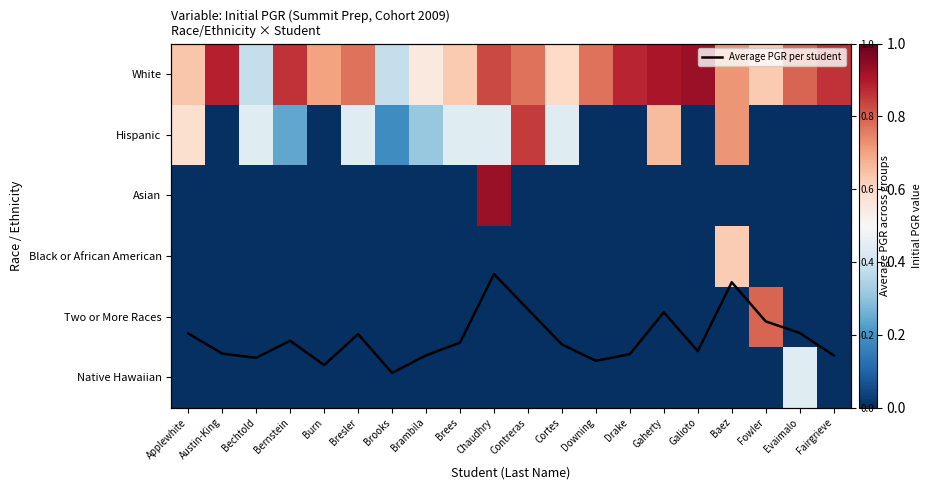

What is the sum of all Average PGR per student values?

3.8